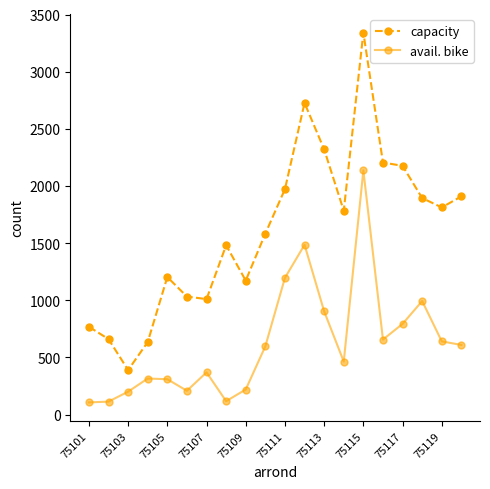

True or false: capacity and avail. bike intersect in this chart.

False